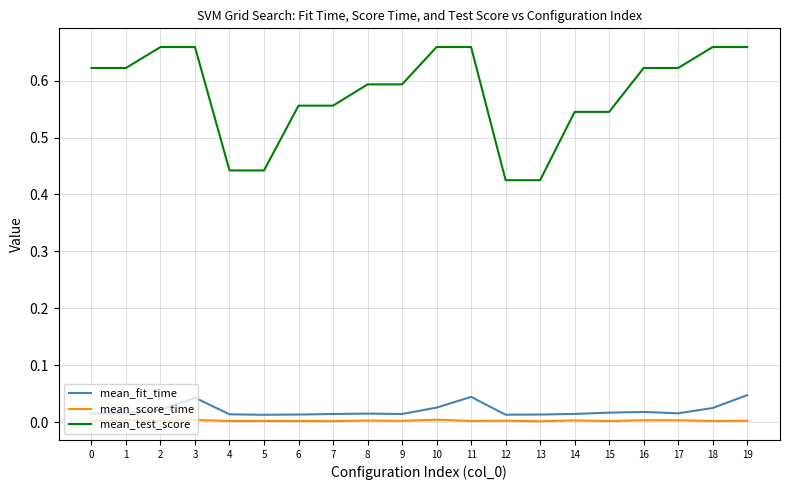

Is the value of mean_test_score at 15 greater than the value of mean_score_time at 17?

Yes